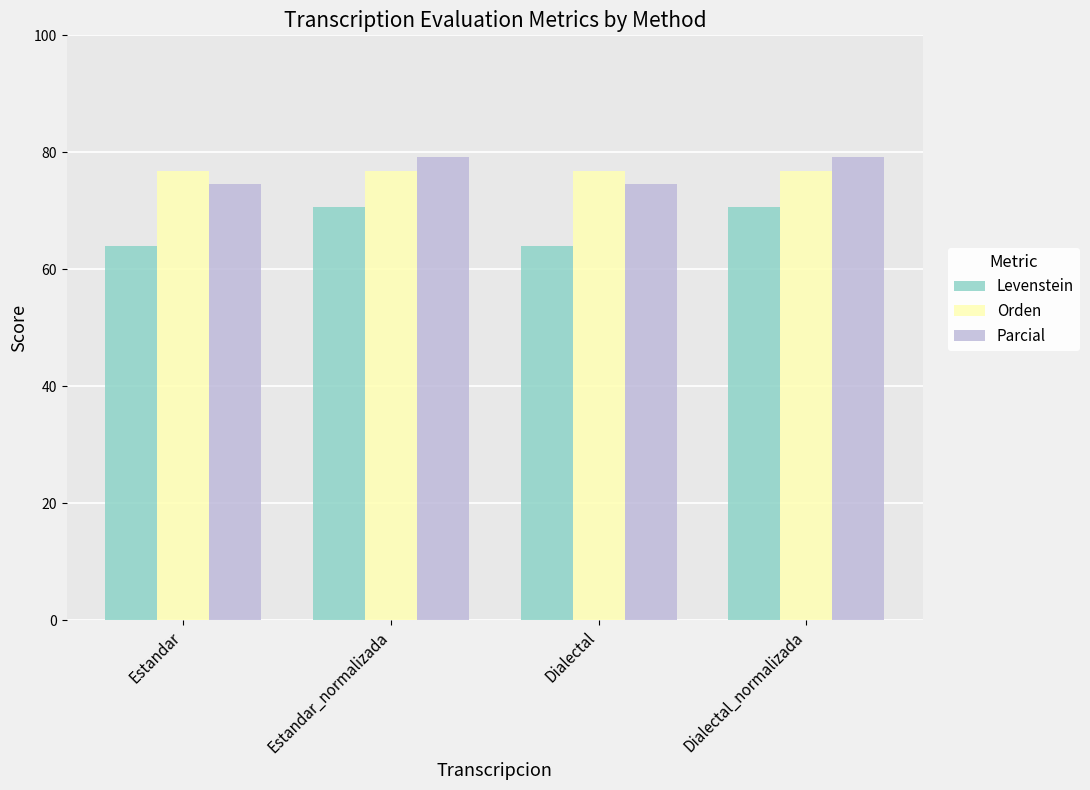

What position from the left is Estandar_normalizada?

2